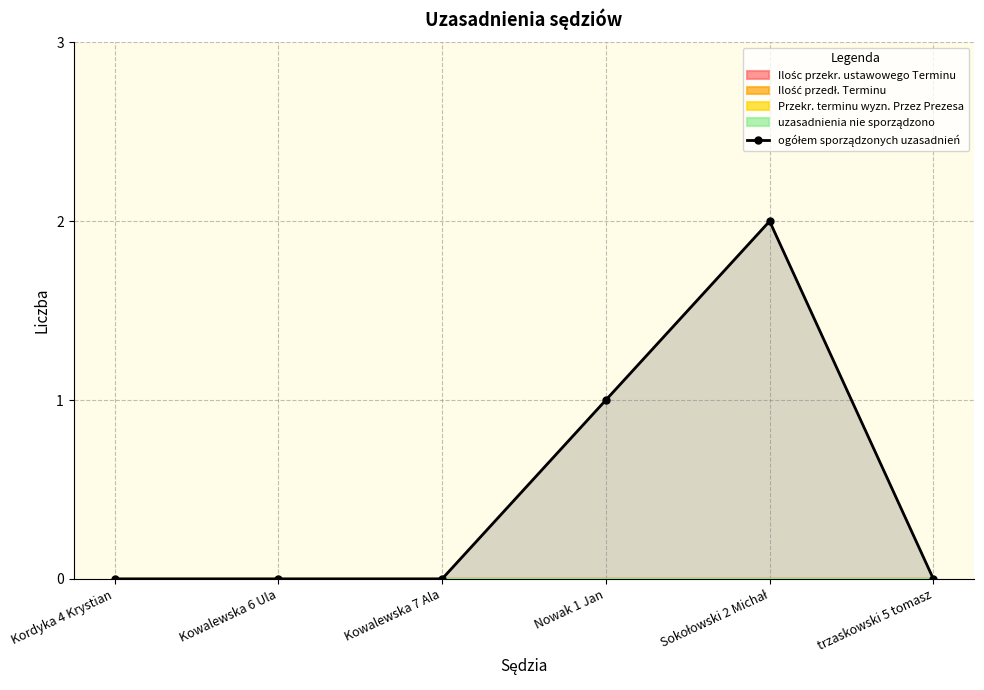

How many series are shown in this chart?

1